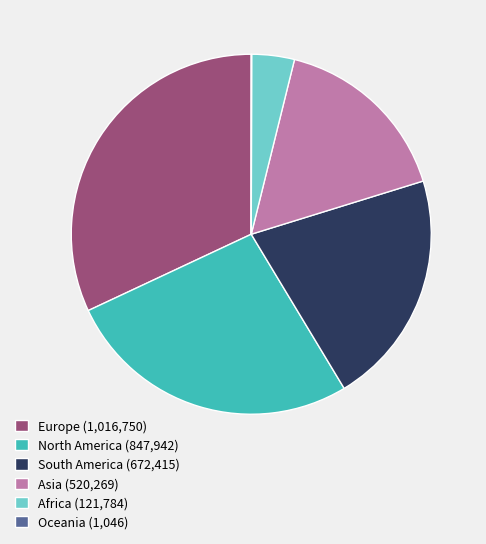

Combined, do South America (672,415) and Asia (520,269) account for over 50%?

No